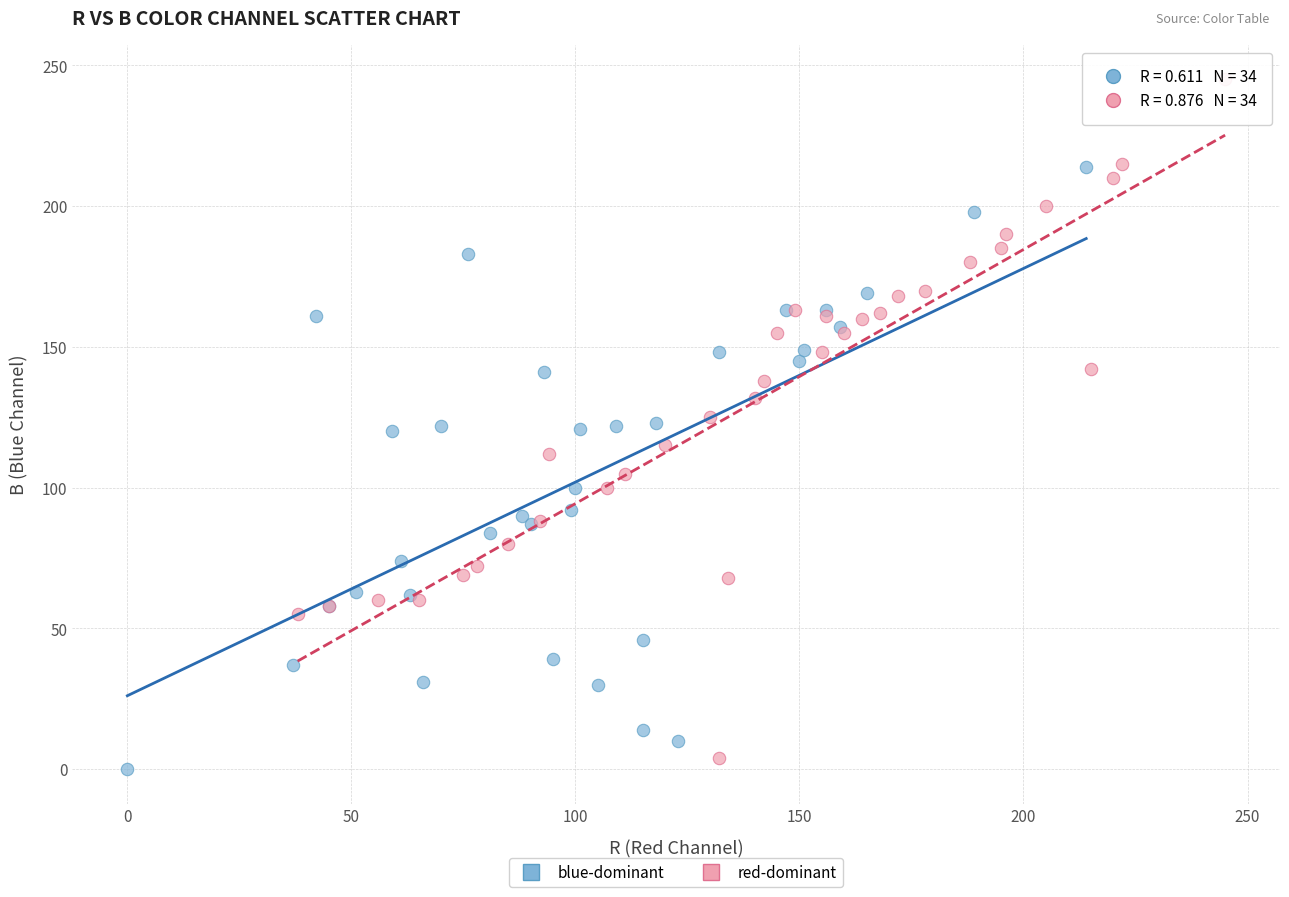

Which series reaches the maximum Y coordinate?

red-dominant